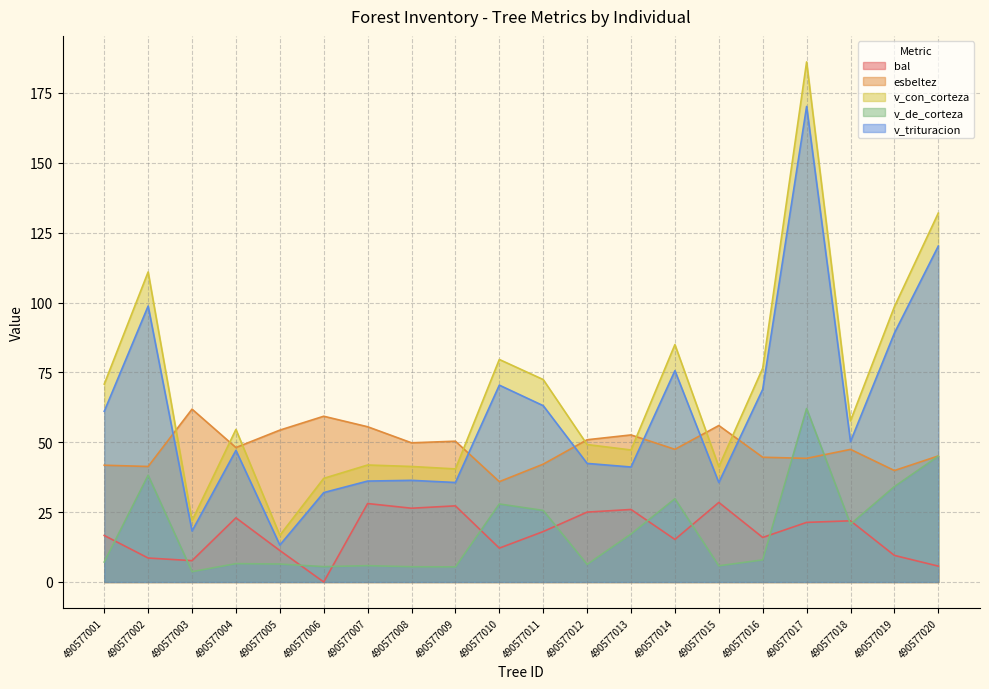

Which series ends up on top after the final intersection of esbeltez and v_de_corteza?

esbeltez